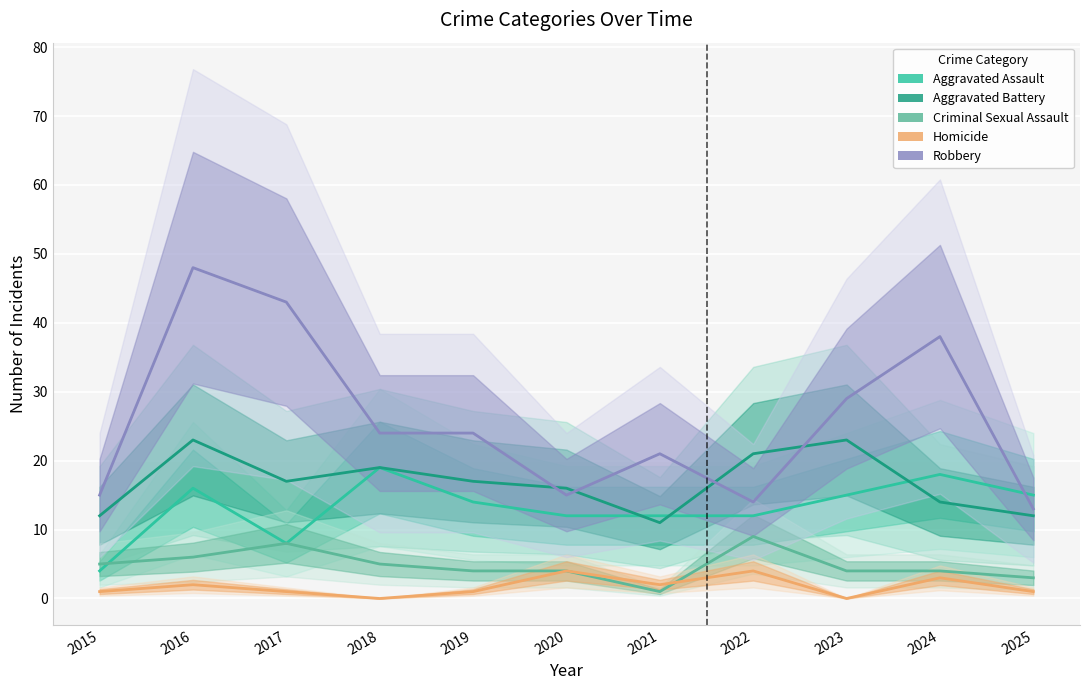

Reading left to right, transcribe all the data shown in this chart.

Aggravated Assault: 4	16	8	19	14	12	12	12	15	18	15
Aggravated Battery: 12	23	17	19	17	16	11	21	23	14	12
Criminal Sexual Assault: 5	6	8	5	4	4	1	9	4	4	3
Homicide: 1	2	1	0	1	4	2	4	0	3	1
Robbery: 15	48	43	24	24	15	21	14	29	38	13